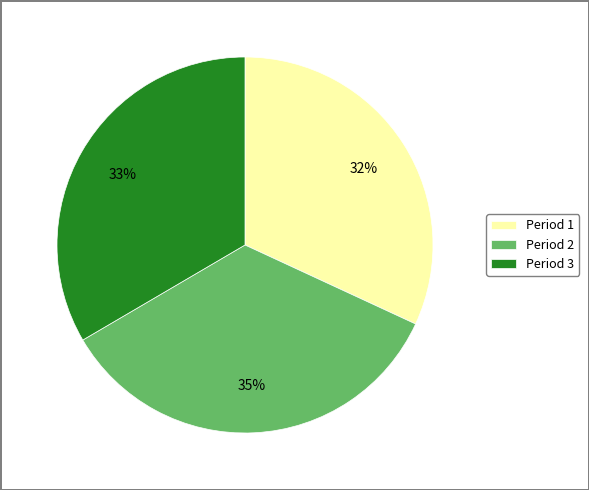

Is Period 3 the majority of the pie?

No